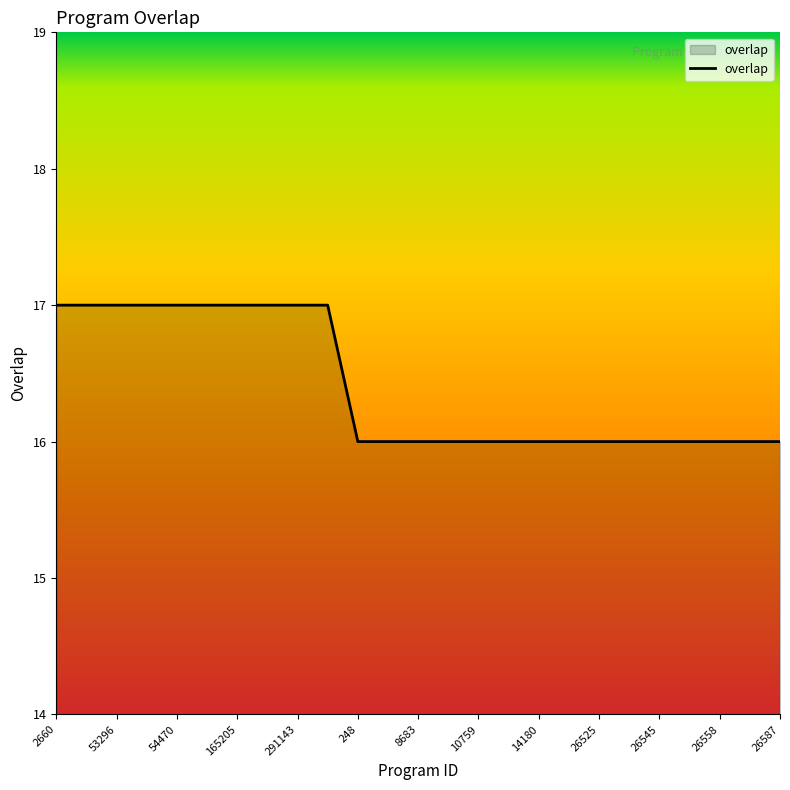

What is the maximum value shown in the chart?

17